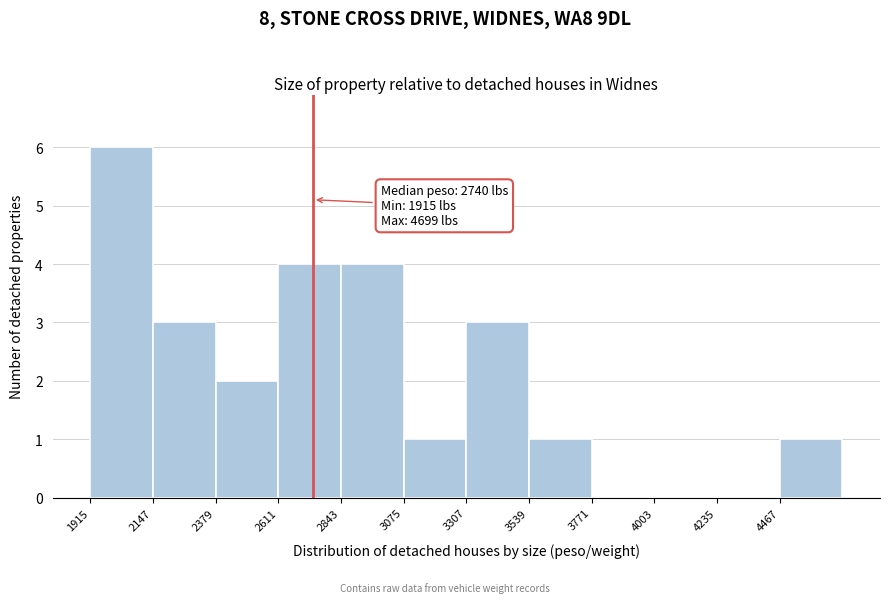

Which range on the x-axis has the tallest bar?

1900 to 2150